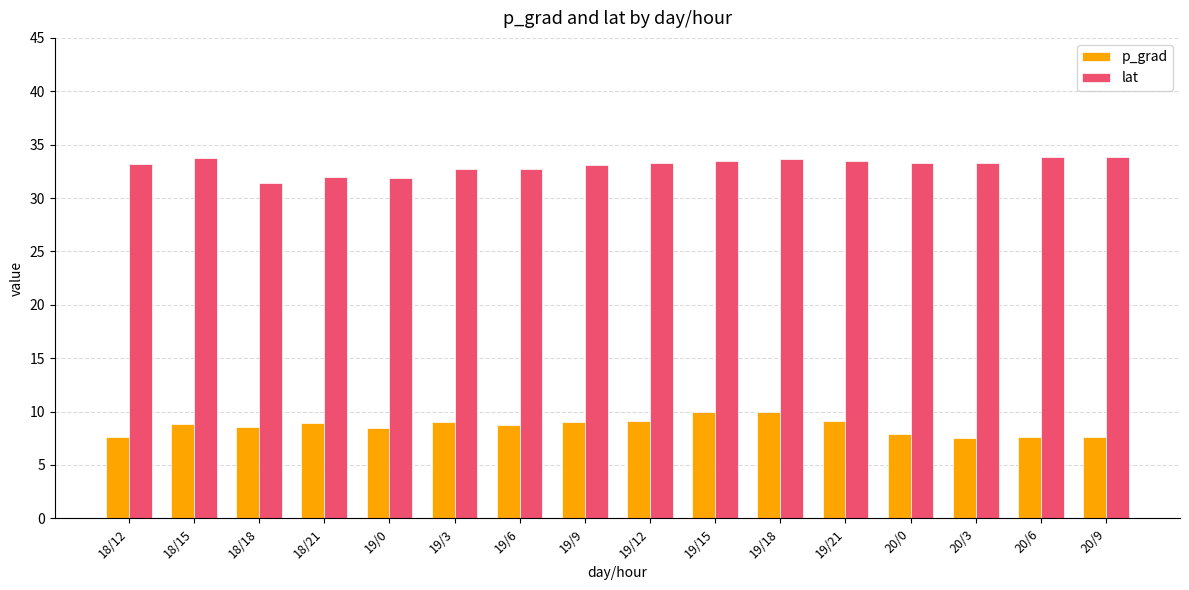

Count the number of data series in this chart.

2